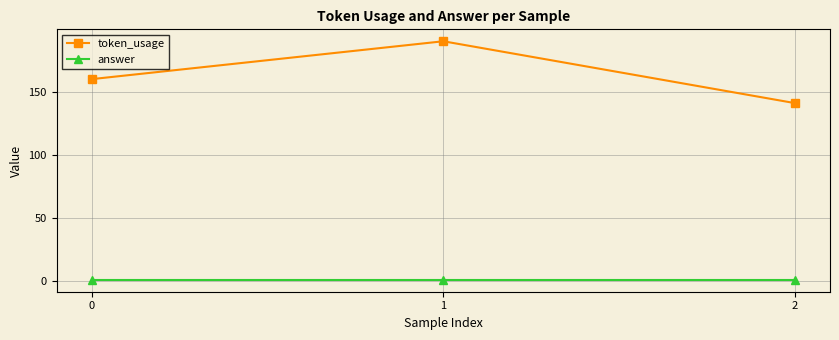

Is it true that answer equals 1 at 1?

True